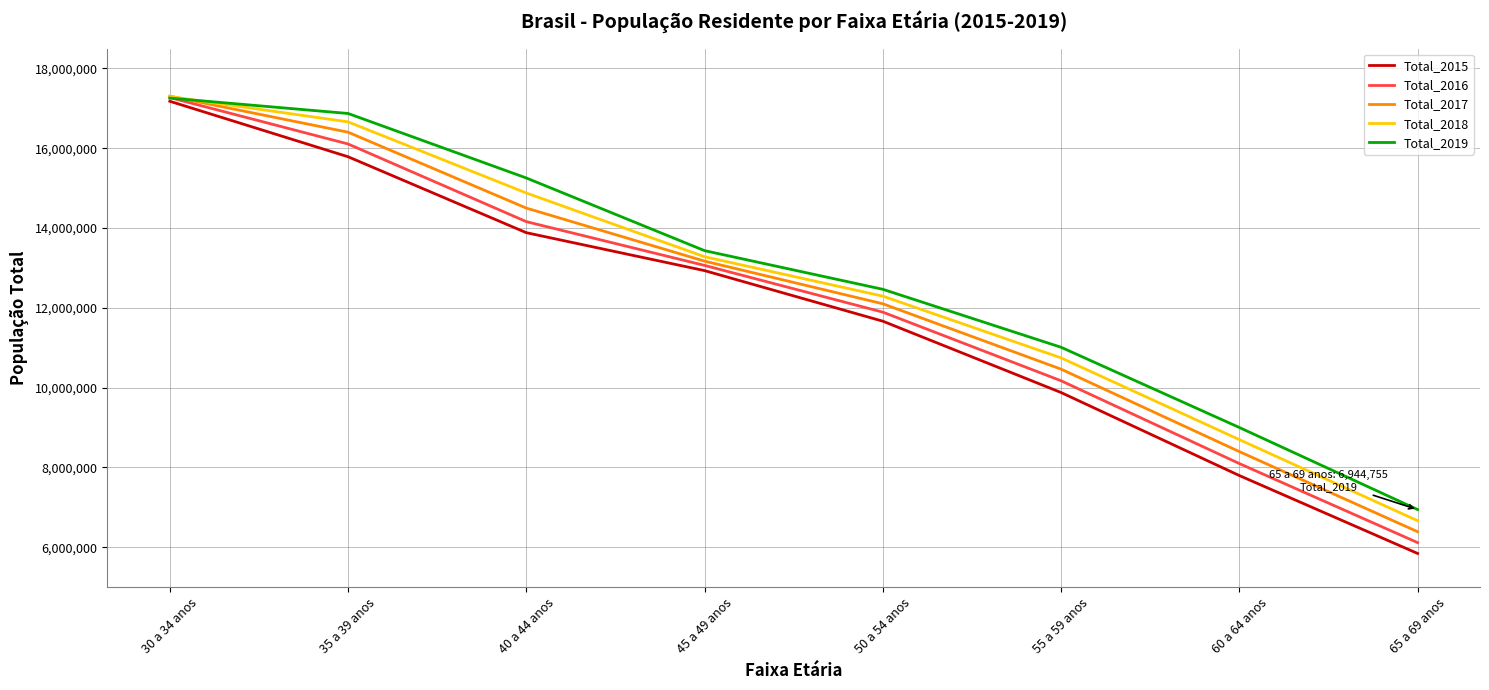

Is it true that Total_2015 equals 19015347 at 40 a 44 anos?

False